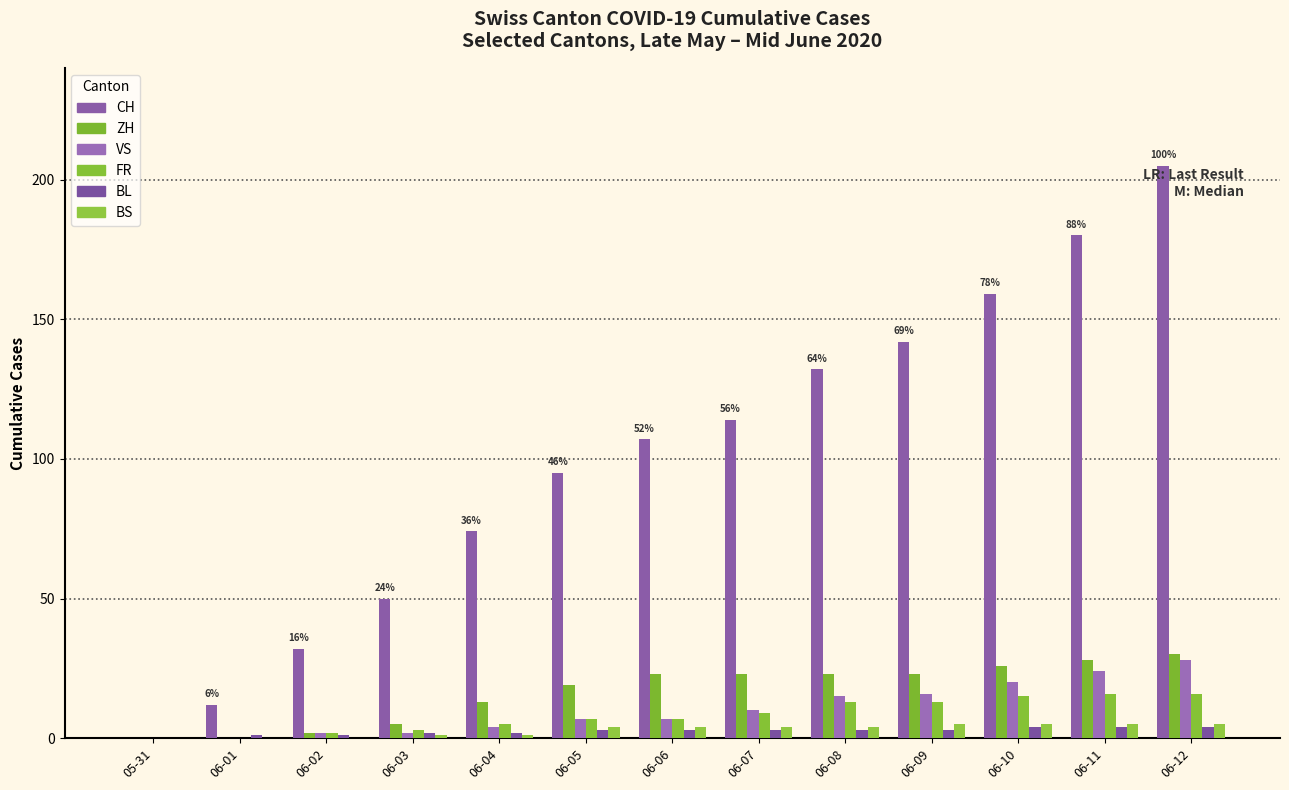

Are the bars horizontal?

No